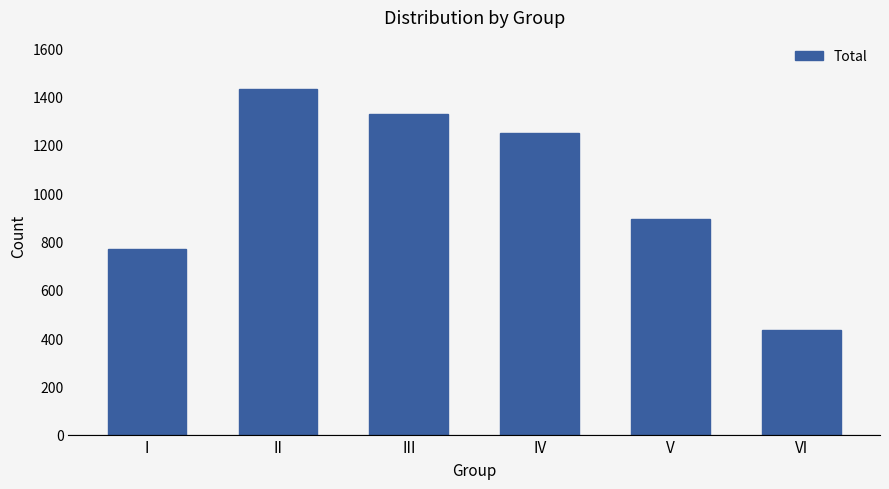

What is the sum of all values?

6103